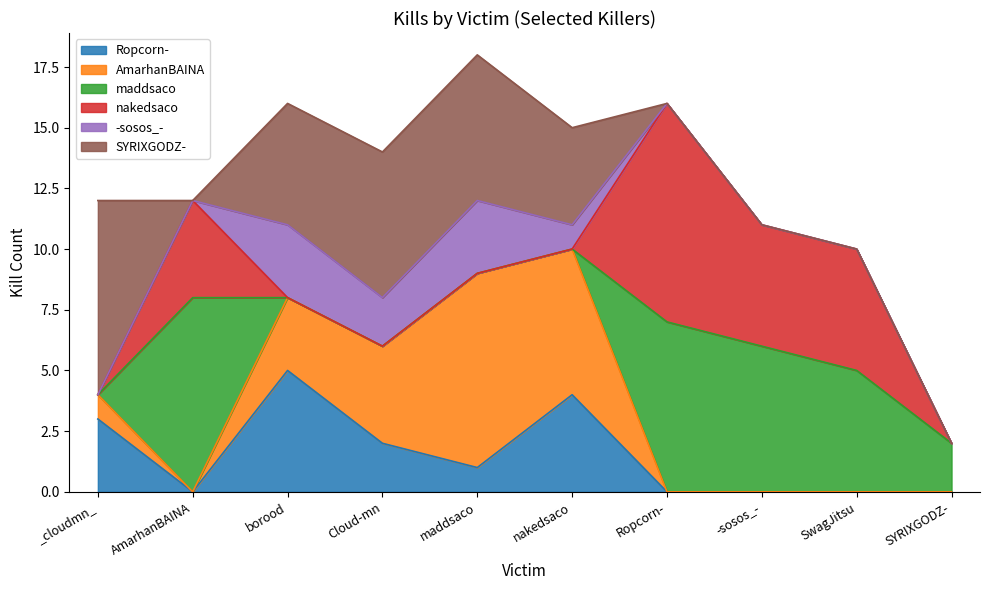

Reading left to right, what are all the values shown in this chart?

Ropcorn-: _cloudmn_=3	AmarhanBAINA=0	borood=5	Cloud-mn=2	maddsaco=1	nakedsaco=4	Ropcorn-=0	-sosos_-=0	SwagJitsu=0	SYRIXGODZ-=0
AmarhanBAINA: _cloudmn_=1	AmarhanBAINA=0	borood=3	Cloud-mn=4	maddsaco=8	nakedsaco=6	Ropcorn-=0	-sosos_-=0	SwagJitsu=0	SYRIXGODZ-=0
maddsaco: _cloudmn_=0	AmarhanBAINA=8	borood=0	Cloud-mn=0	maddsaco=0	nakedsaco=0	Ropcorn-=7	-sosos_-=6	SwagJitsu=5	SYRIXGODZ-=2
nakedsaco: _cloudmn_=0	AmarhanBAINA=4	borood=0	Cloud-mn=0	maddsaco=0	nakedsaco=0	Ropcorn-=9	-sosos_-=5	SwagJitsu=5	SYRIXGODZ-=0
-sosos_-: _cloudmn_=0	AmarhanBAINA=0	borood=3	Cloud-mn=2	maddsaco=3	nakedsaco=1	Ropcorn-=0	-sosos_-=0	SwagJitsu=0	SYRIXGODZ-=0
SYRIXGODZ-: _cloudmn_=8	AmarhanBAINA=0	borood=5	Cloud-mn=6	maddsaco=6	nakedsaco=4	Ropcorn-=0	-sosos_-=0	SwagJitsu=0	SYRIXGODZ-=0